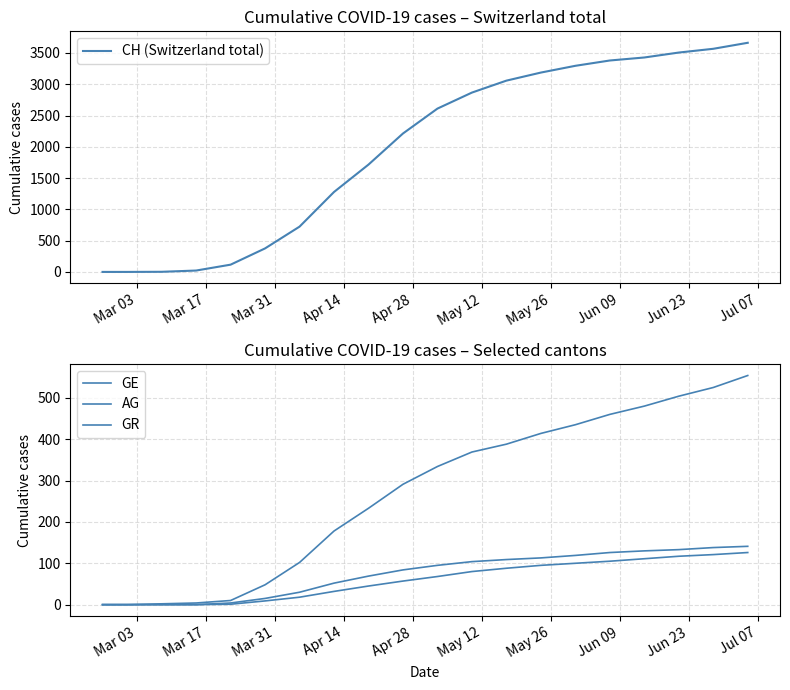

What is the maximum value for CH (Switzerland total)?

3663